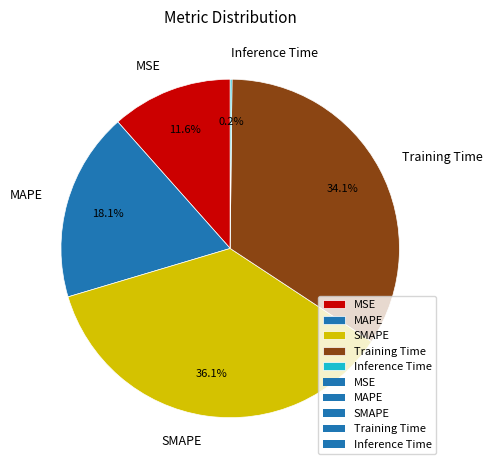

To the nearest percent, what is the difference between the SMAPE and Training Time slice percentages?

2%